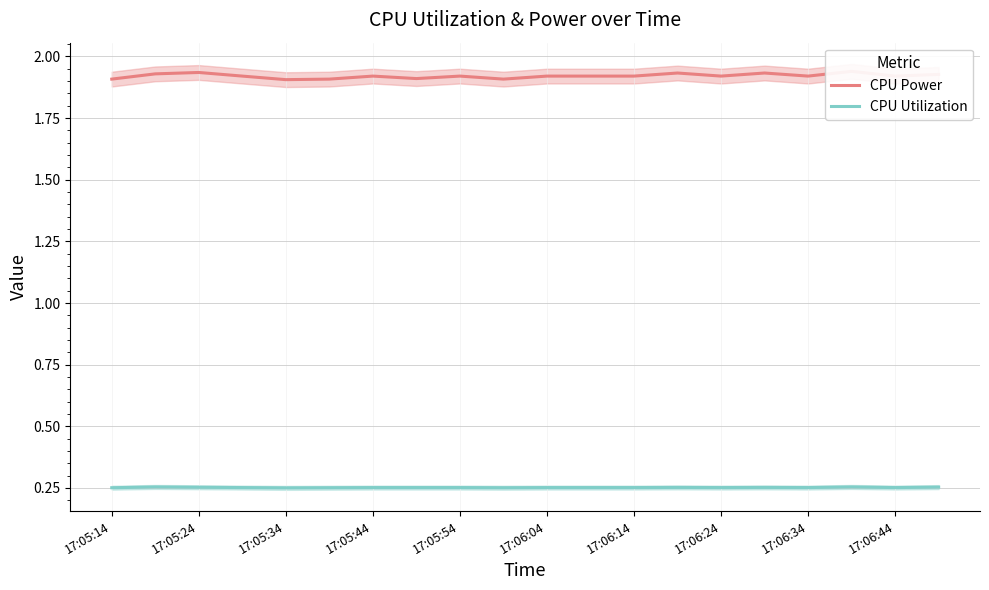

Does the chart display data point markers on the line(s)?

No